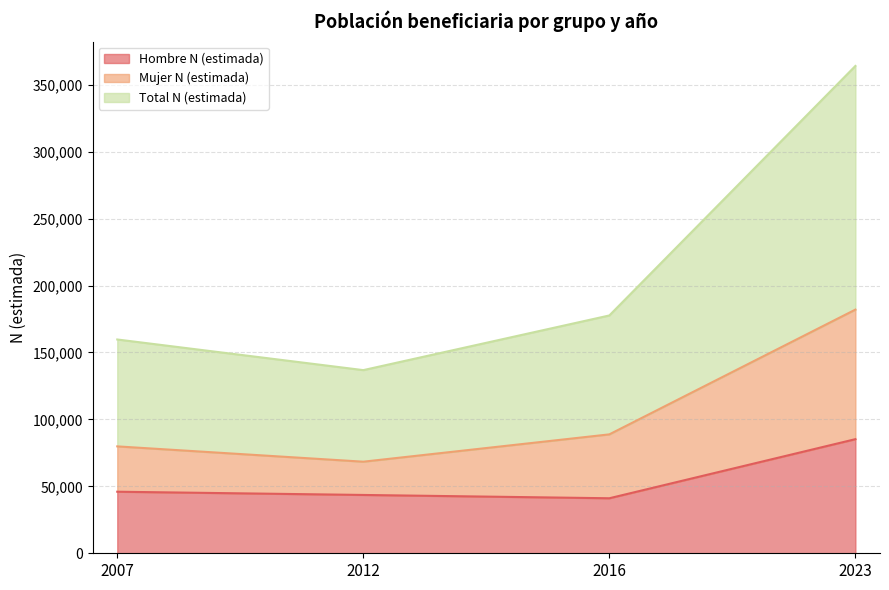

What is the difference between the Hombre N (estimada) values at 2016 and 2007?

4885